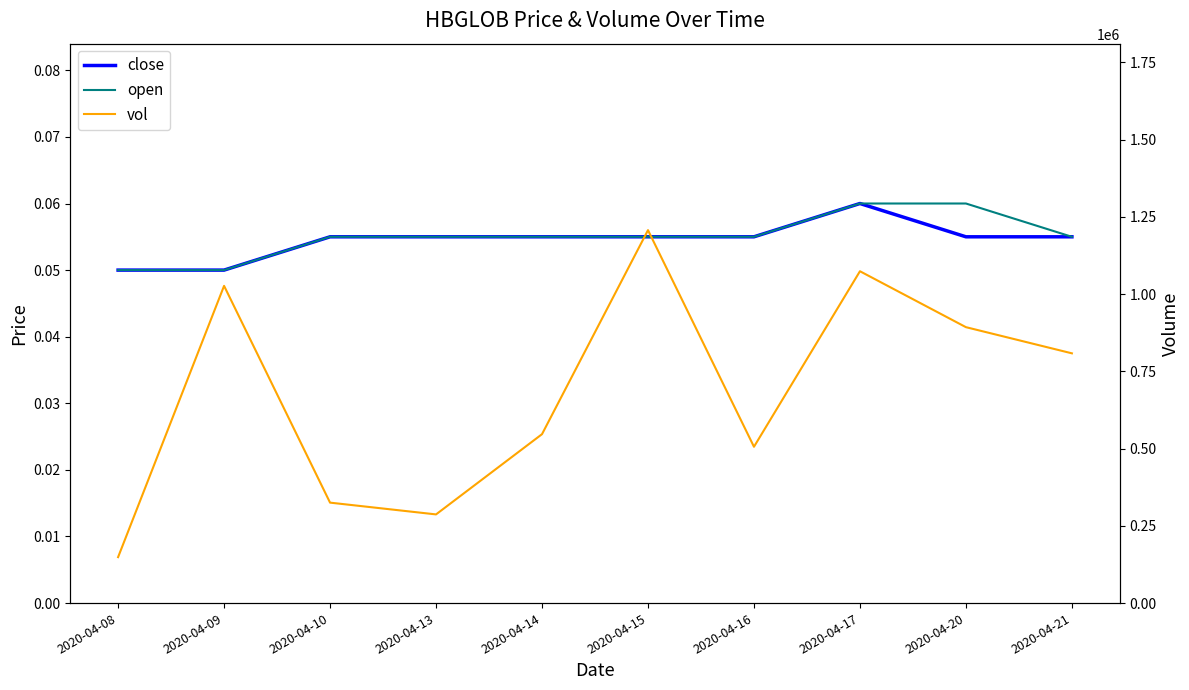

What is the maximum value for close?

0.1